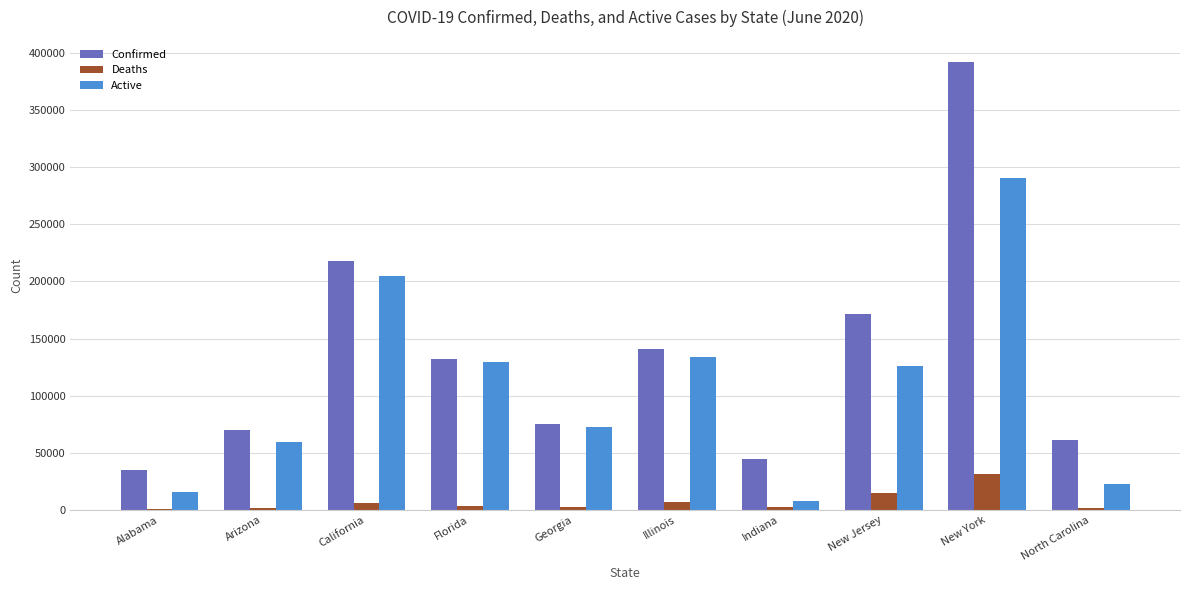

The value of Active at New Jersey is 125958. True or false?

True